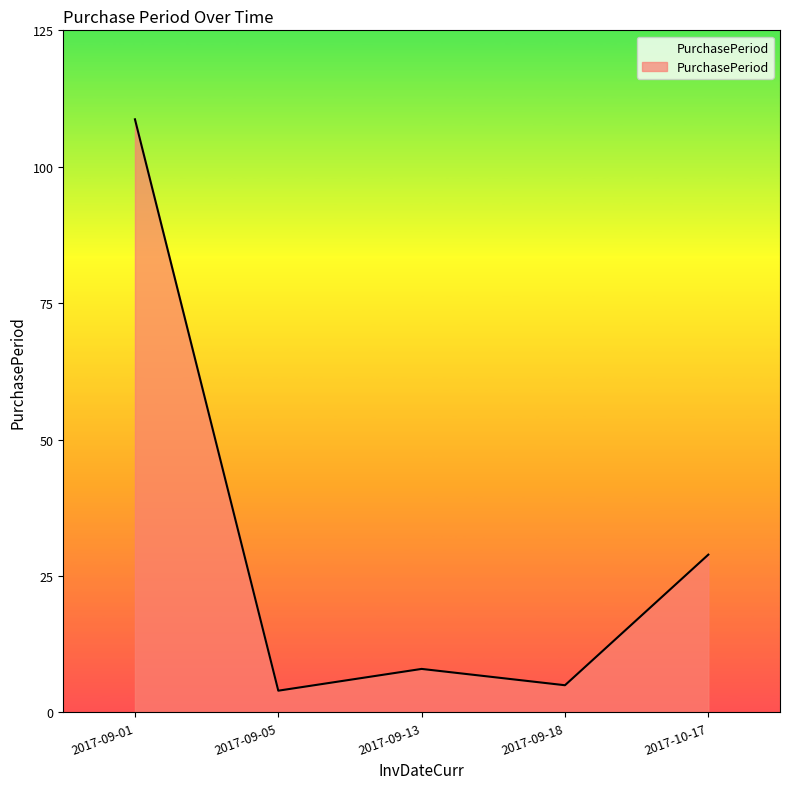

What value does the data have at 2017-09-13, to the nearest 10?

10